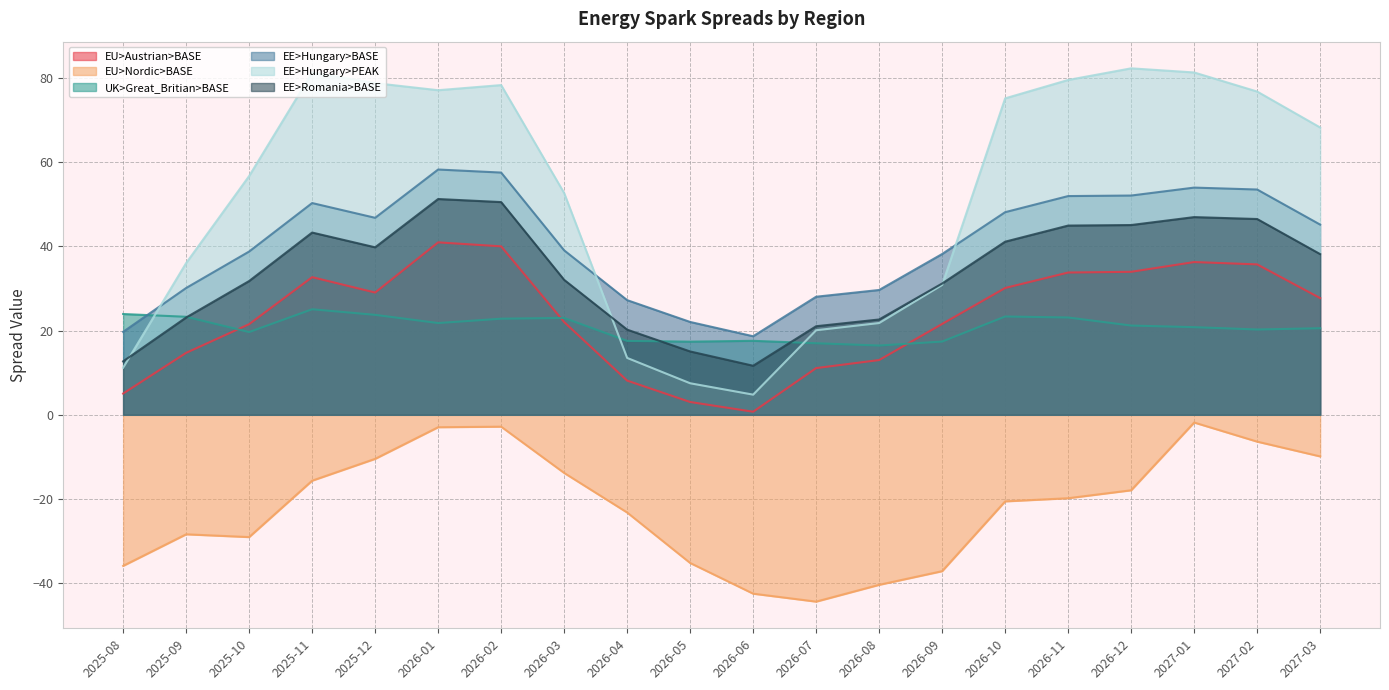

Does the chart have visible grid lines?

Yes